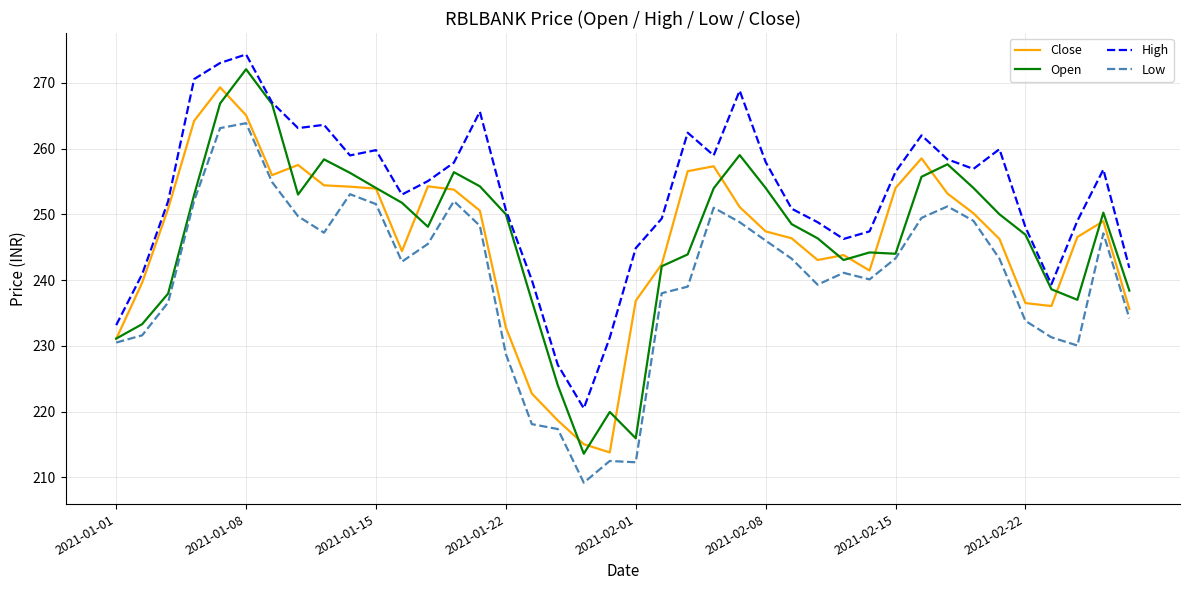

What is the smallest value displayed?

209.2